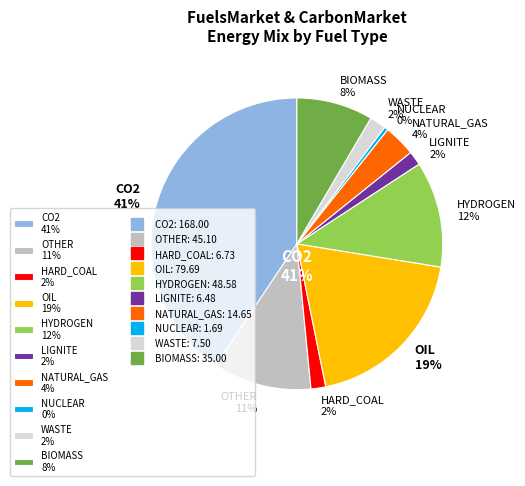

Which category has the biggest portion of the pie?

CO2